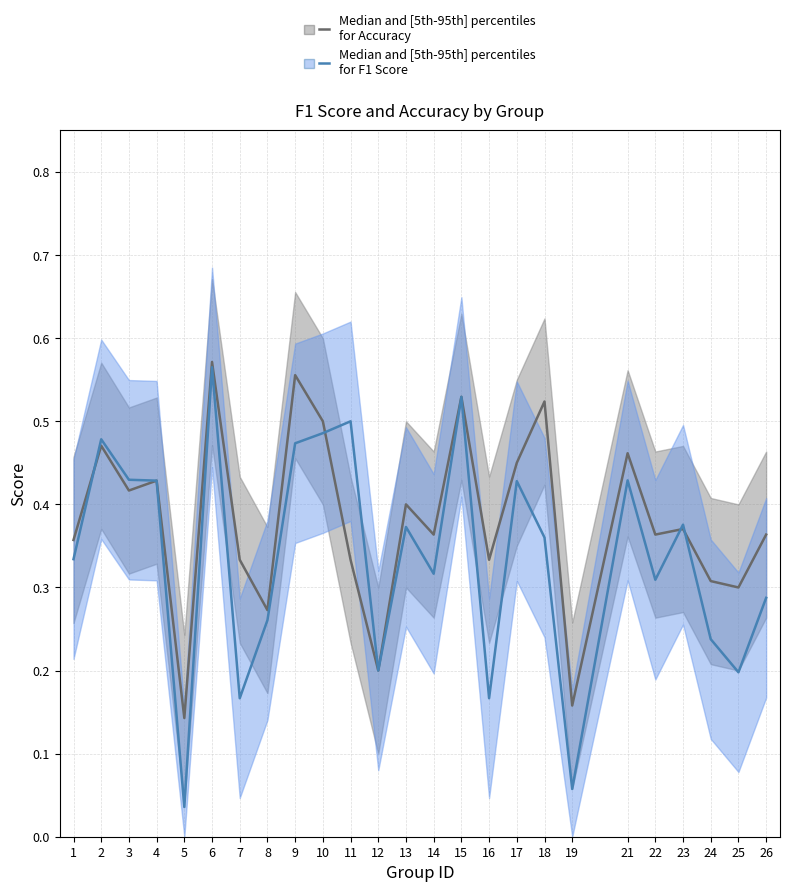

What is the value of the accuracy (median ± band) point at the 19th from the left?

0.2